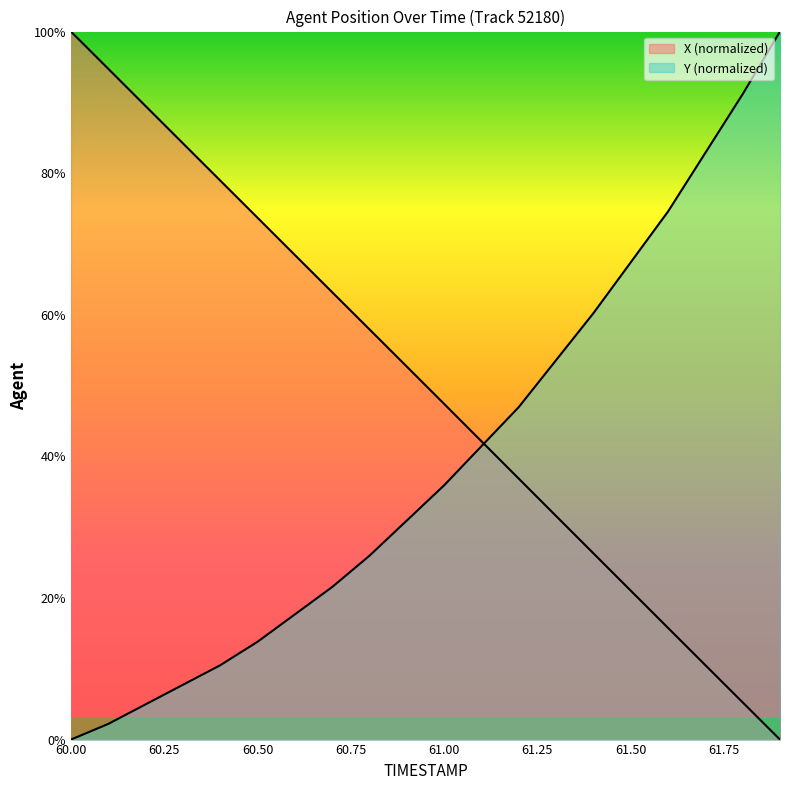

How many positive values does the X series have?

19